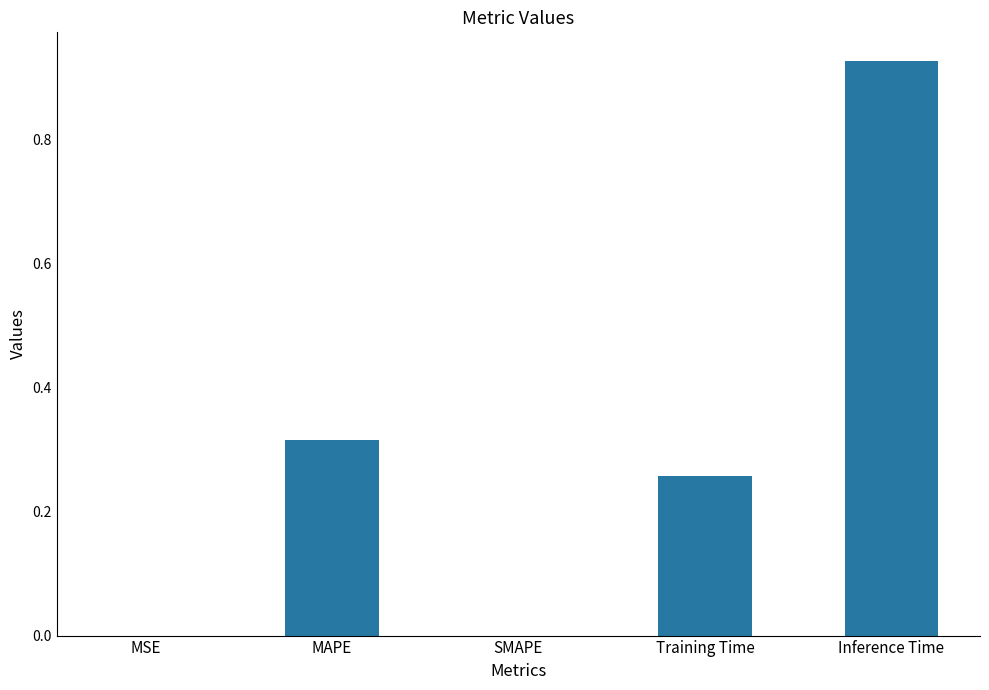

The value at SMAPE is 0.0. True or false?

True